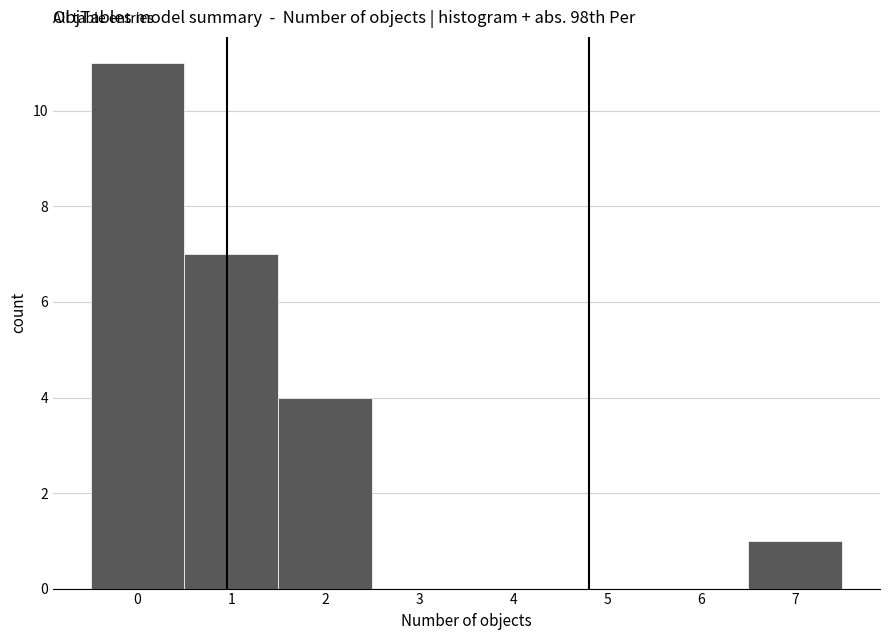

Reading left to right, list every bar in this chart as the range it spans on the x-axis followed by its height. The values are not printed on the chart, so give them approximately, as read against the axis.

-0.5 to 0.5: 11
0.5 to 1.5: 7
1.5 to 2.5: 4
2.5 to 3.5: 0
3.5 to 4.5: 0
4.5 to 5.5: 0
5.5 to 6.5: 0
6.5 to 7.5: 1